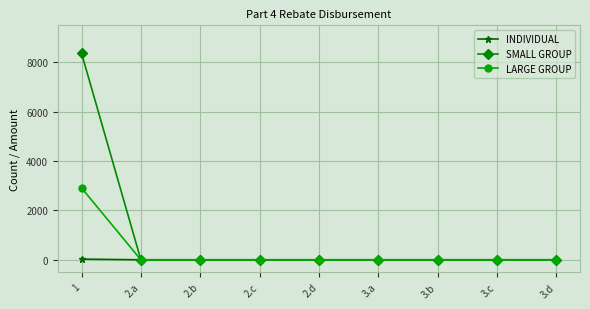

At how many categories does at least one series exceed 7085?

1